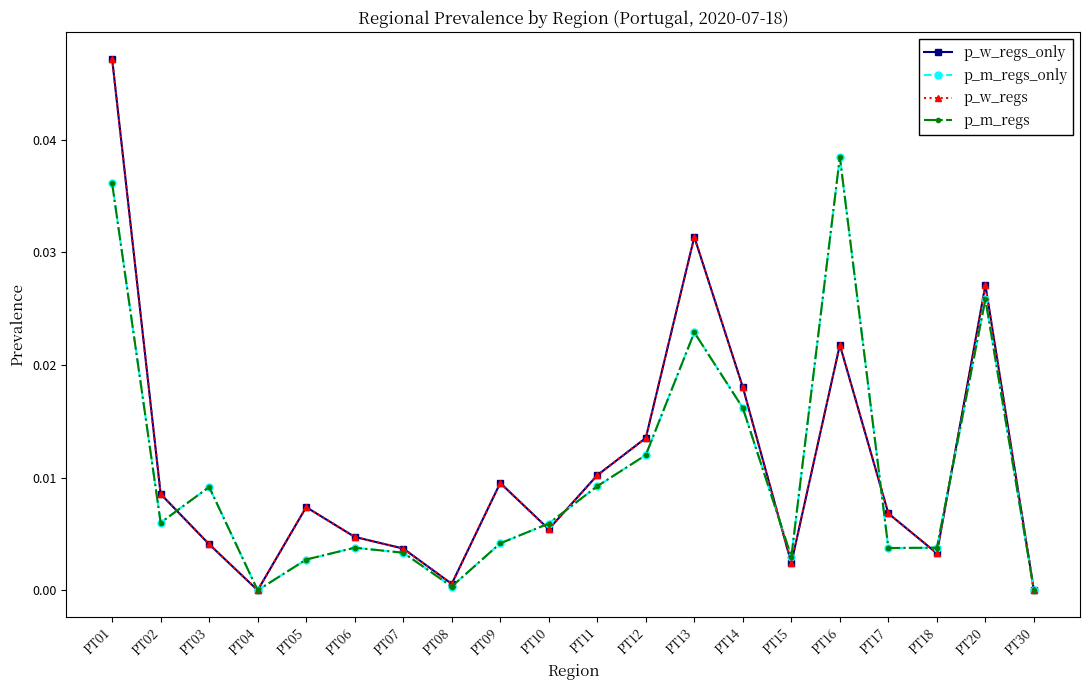

Is this an area chart (filled region under the line)?

No